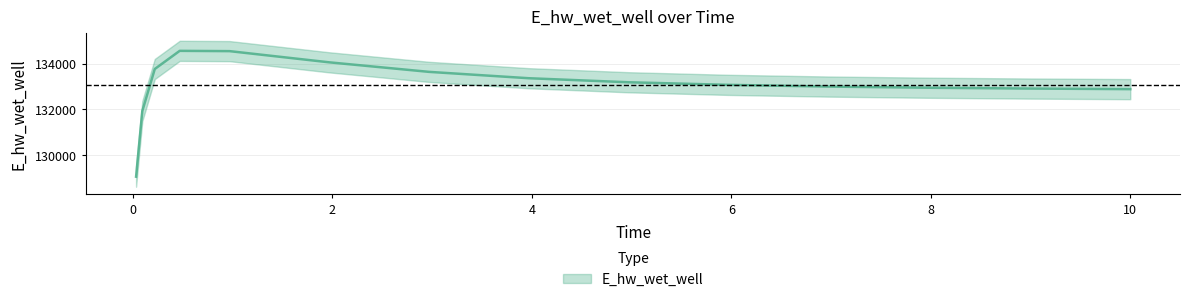

What is the label of the 2nd point from the left?

0.09375